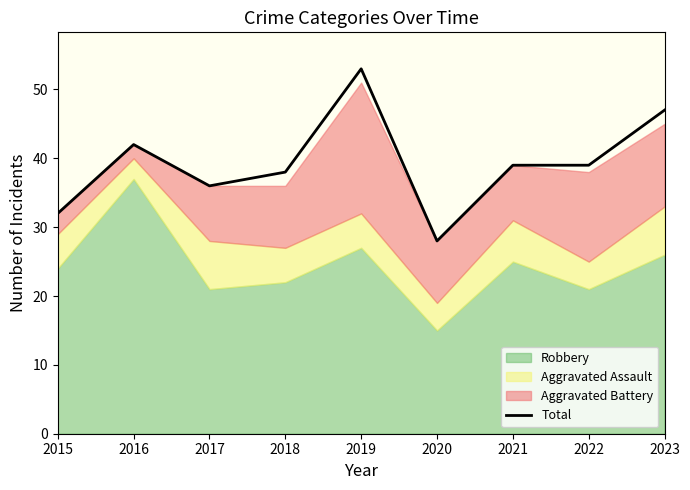

What is the maximum value shown in the chart?

53